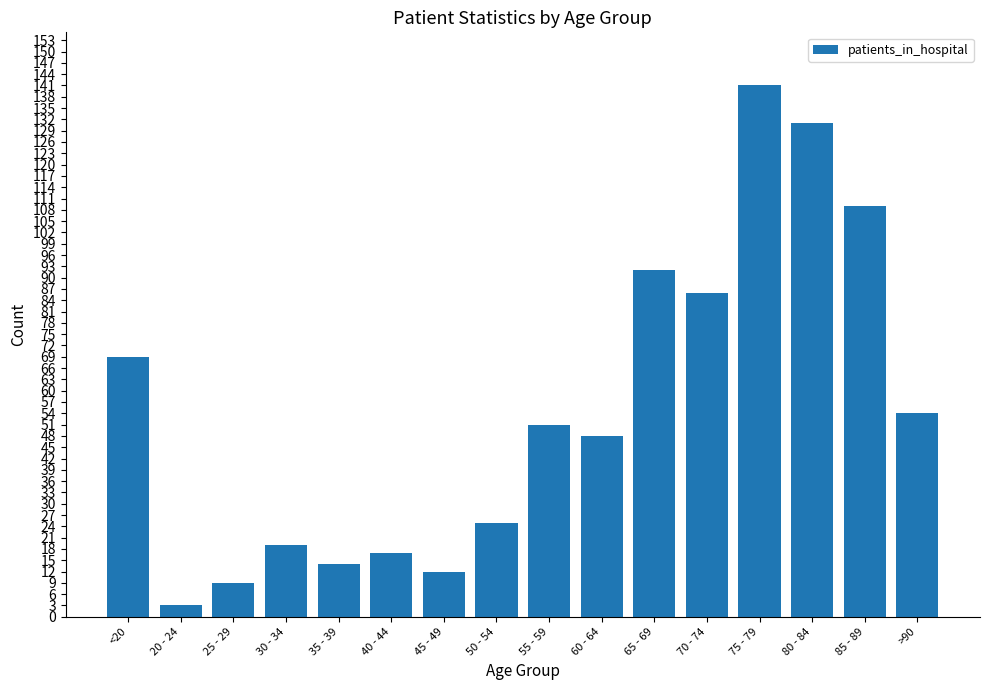

What is the approximate value at 35 - 39, to the nearest 5?

15